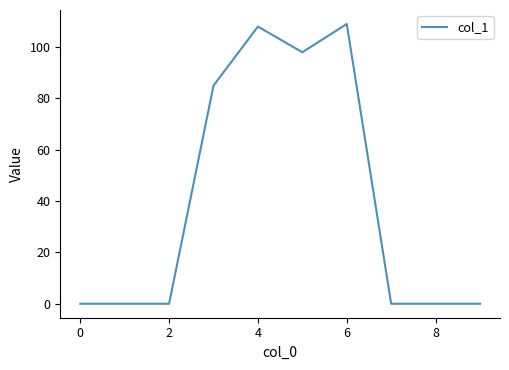

Does the chart have visible grid lines?

No